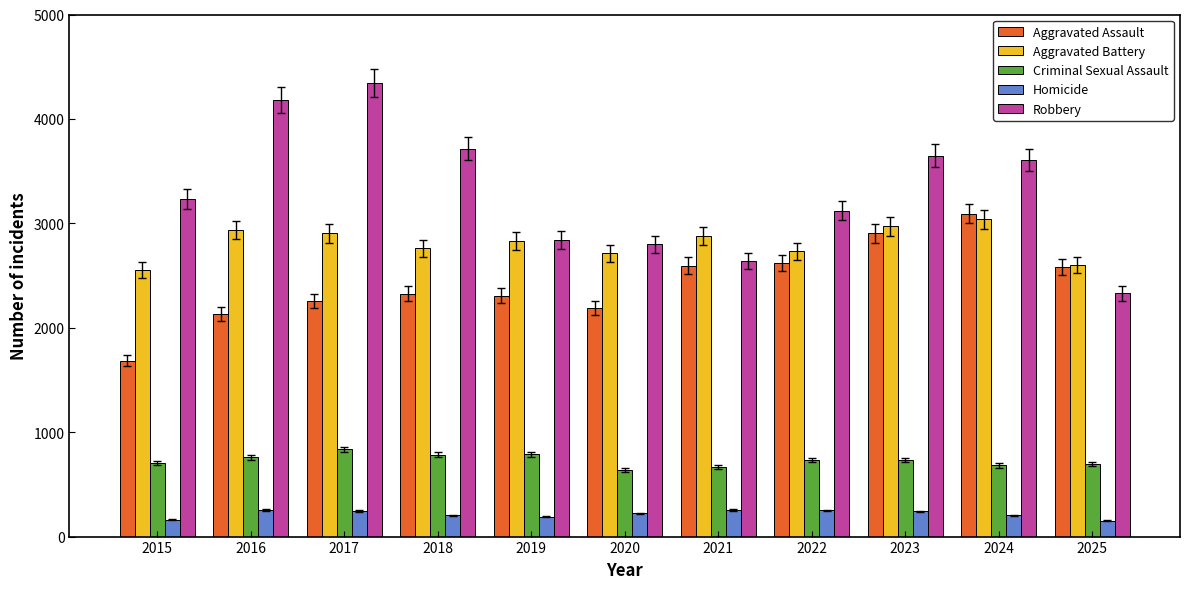

At how many categories does at least one series exceed 1405?

11